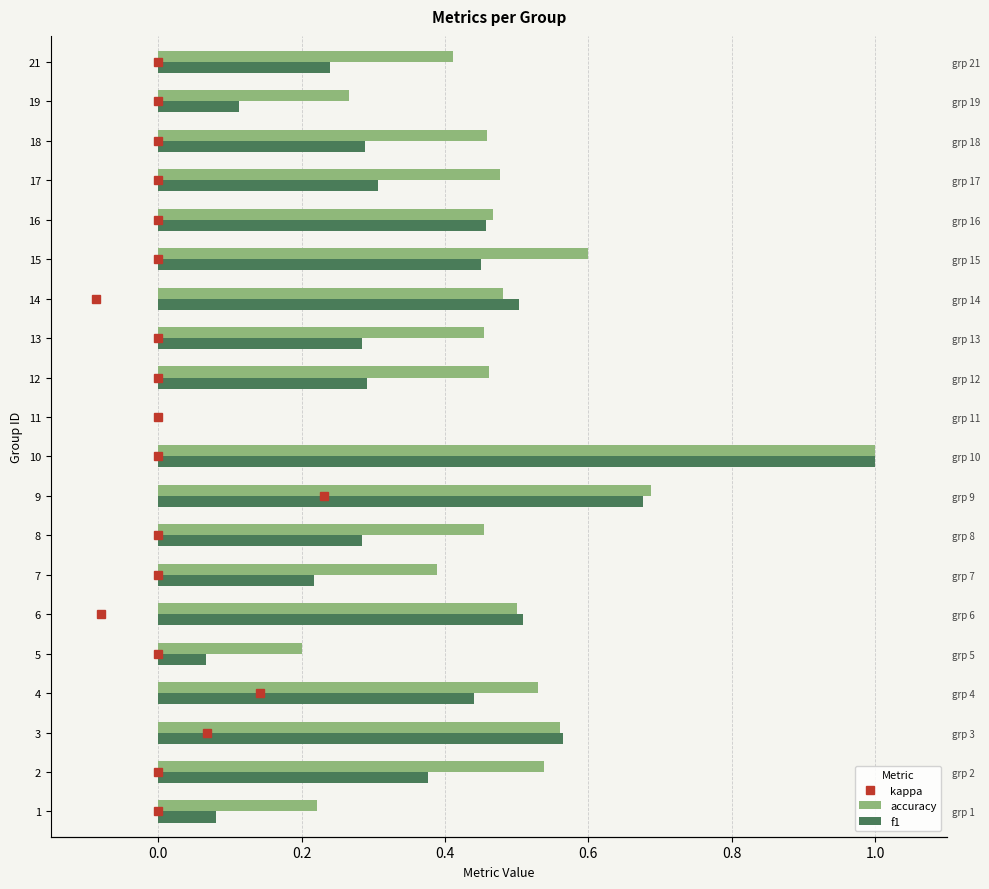

Which series has the largest range (max minus min)?

accuracy